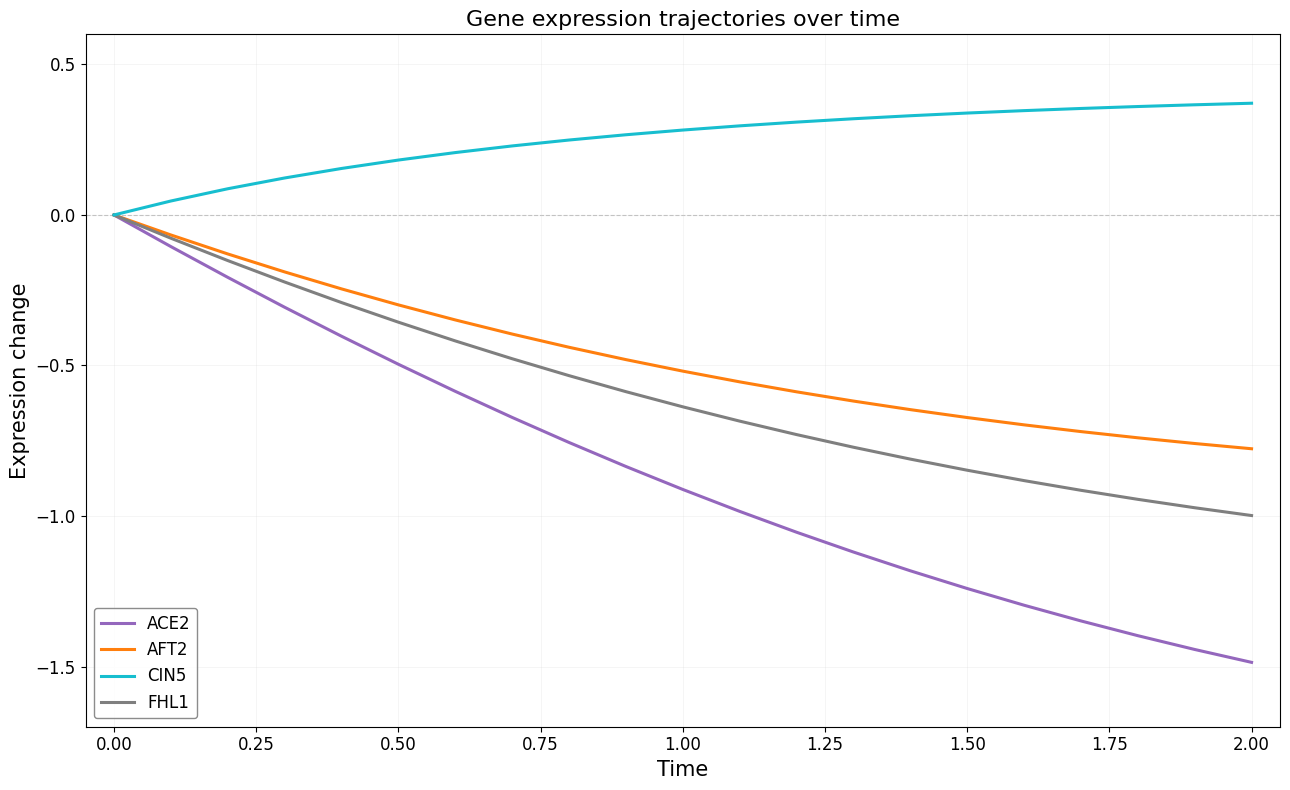

True or false: AFT2 has more than 0 points higher than both neighbors.

False